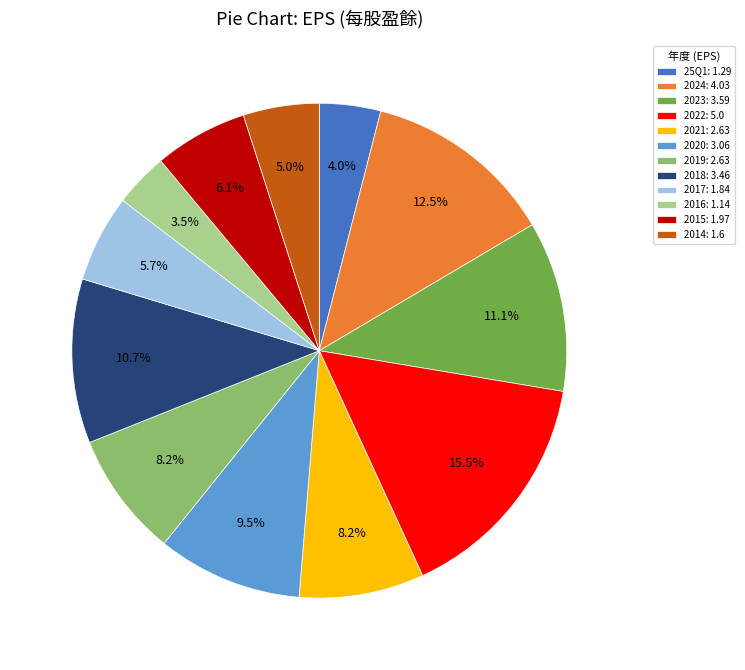

What percentage is the 2024 slice, to the nearest percent?

12%